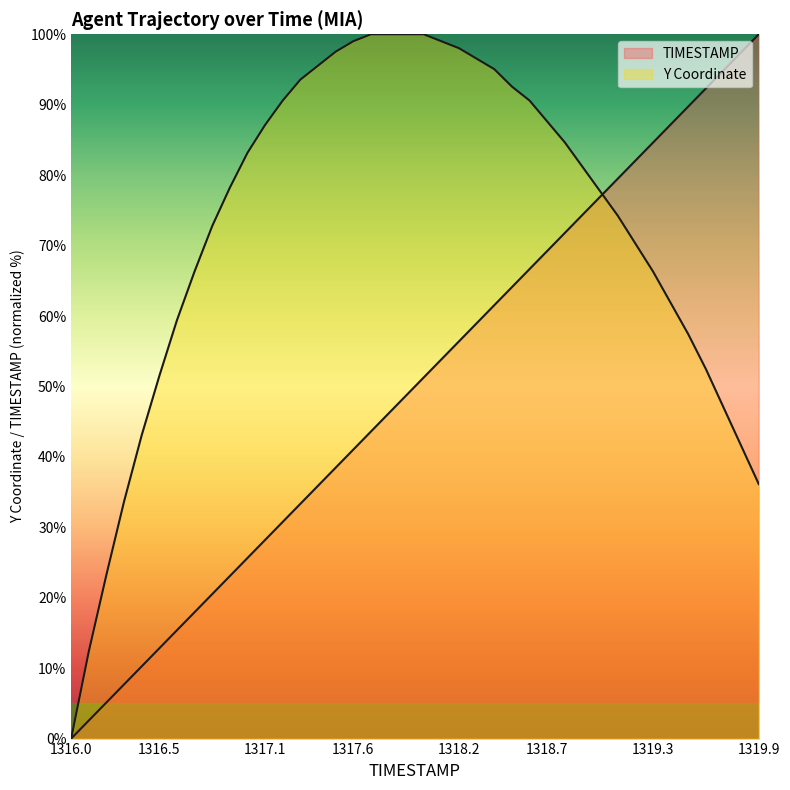

Which series ends up on top after the final intersection of Y and TIMESTAMP?

TIMESTAMP